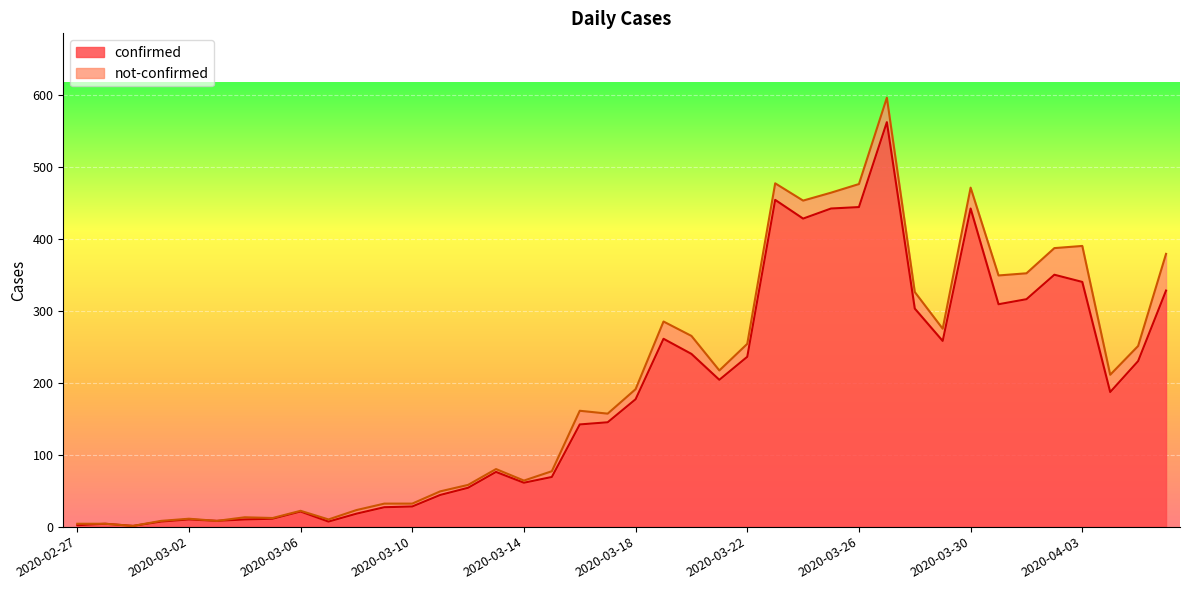

What is the label of the 5th point from the left?

2020-03-02